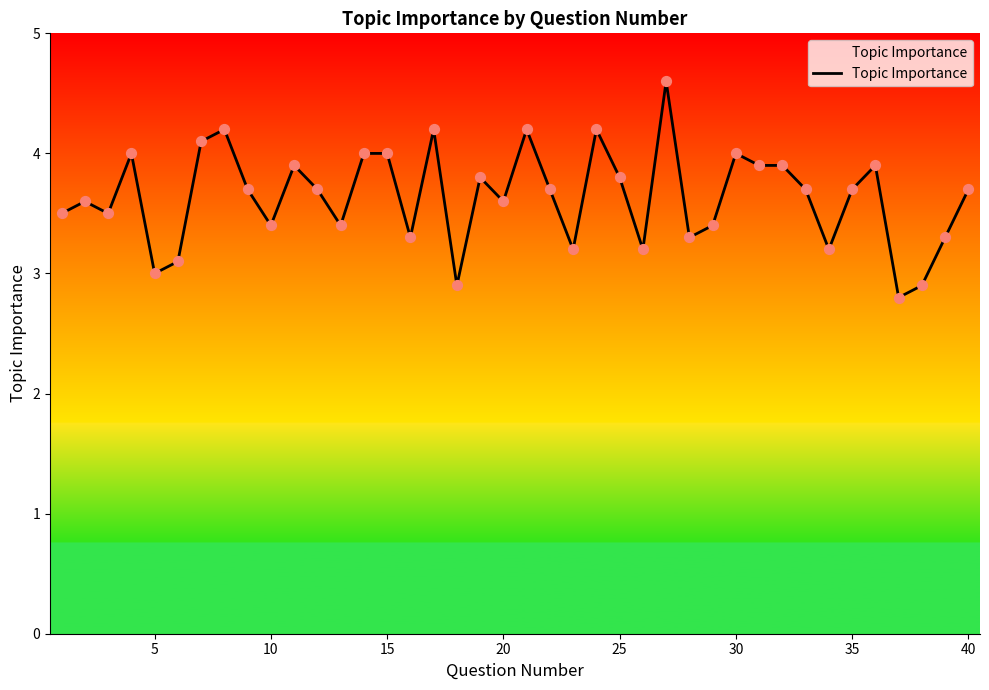

What is the smallest value displayed?

2.8